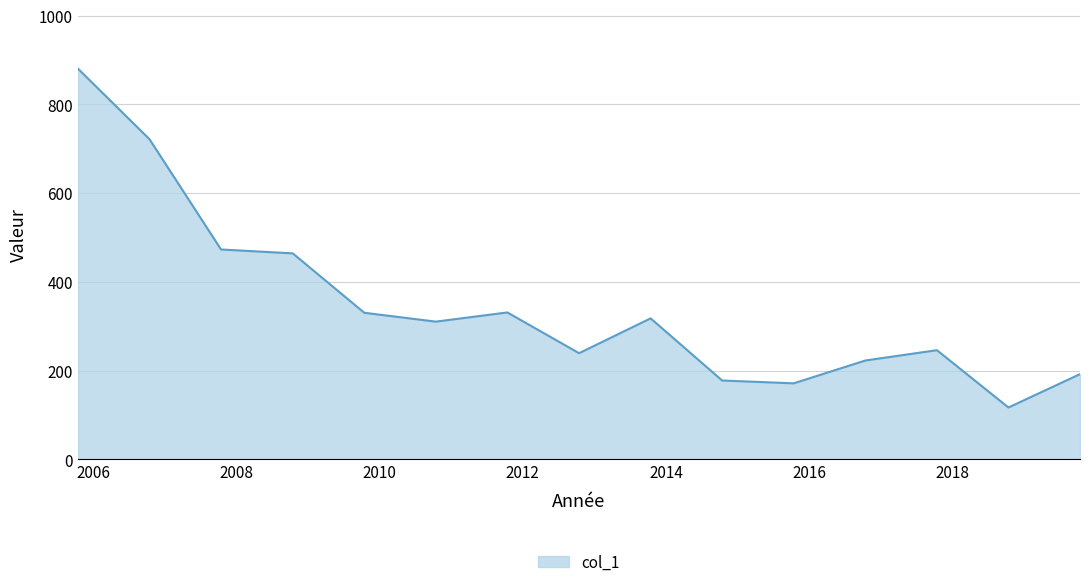

What is the maximum value shown in the chart?

880.5